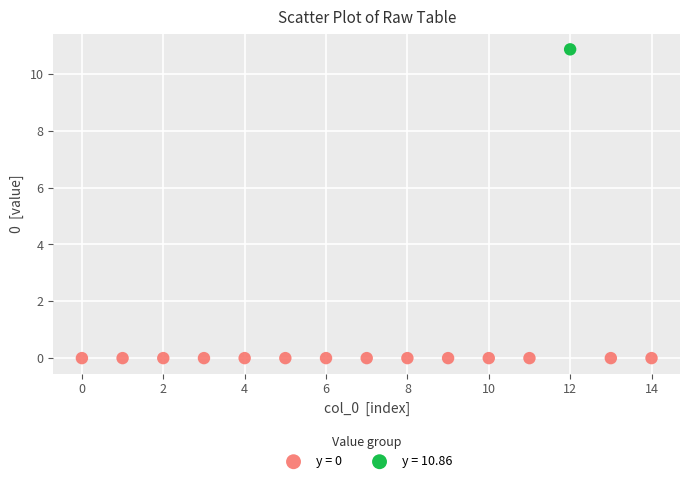

What are all the series names shown in the legend?

y = 0, y = 10.86